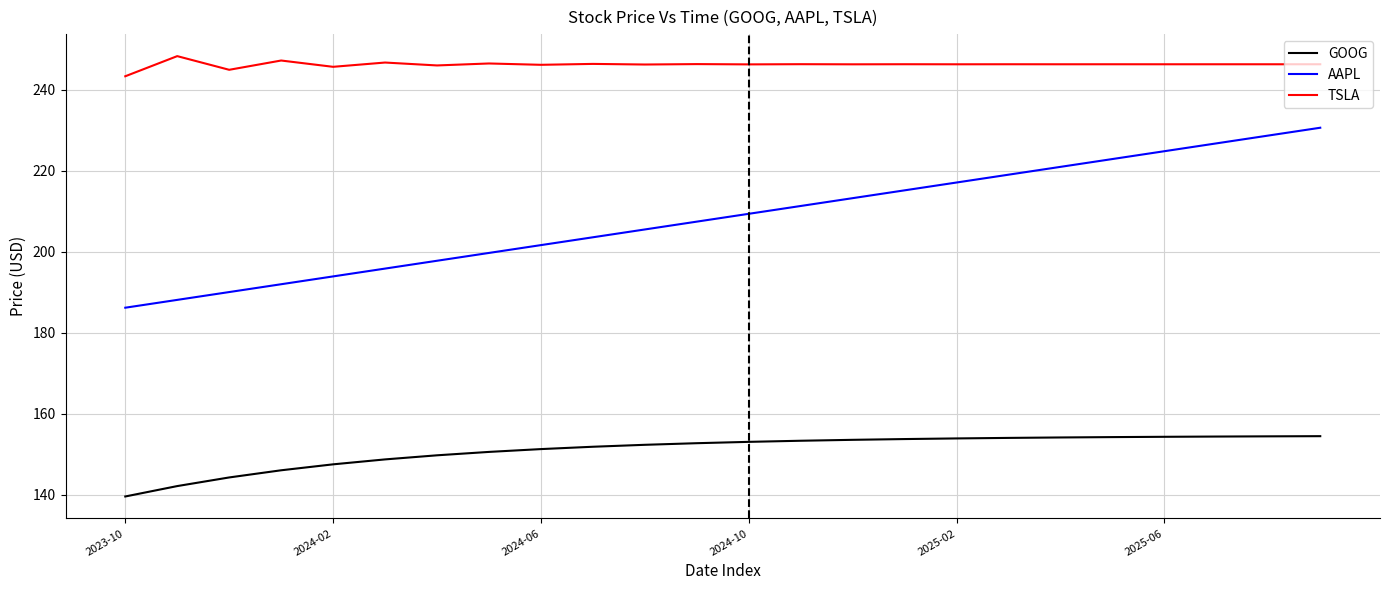

What are all the series names shown in the legend?

GOOG, AAPL, TSLA